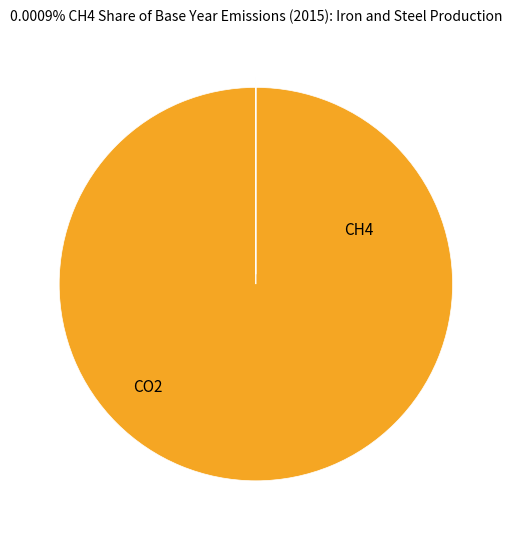

Does any single category account for the majority?

Yes